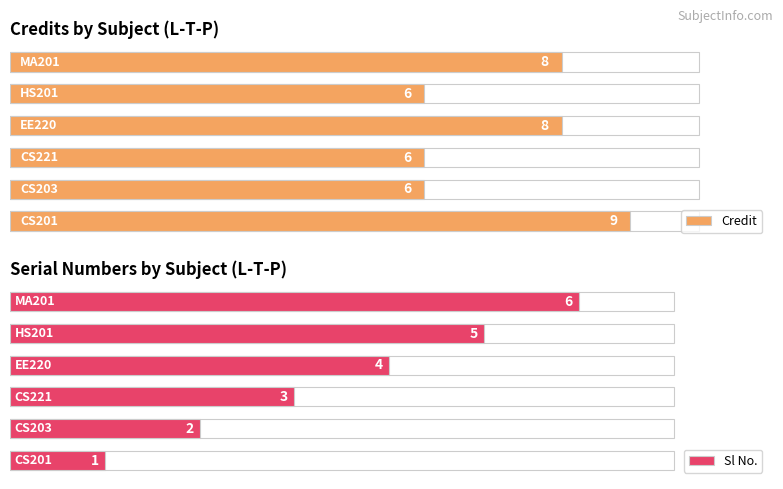

Which series changed the most between 0 and 2?

Credit